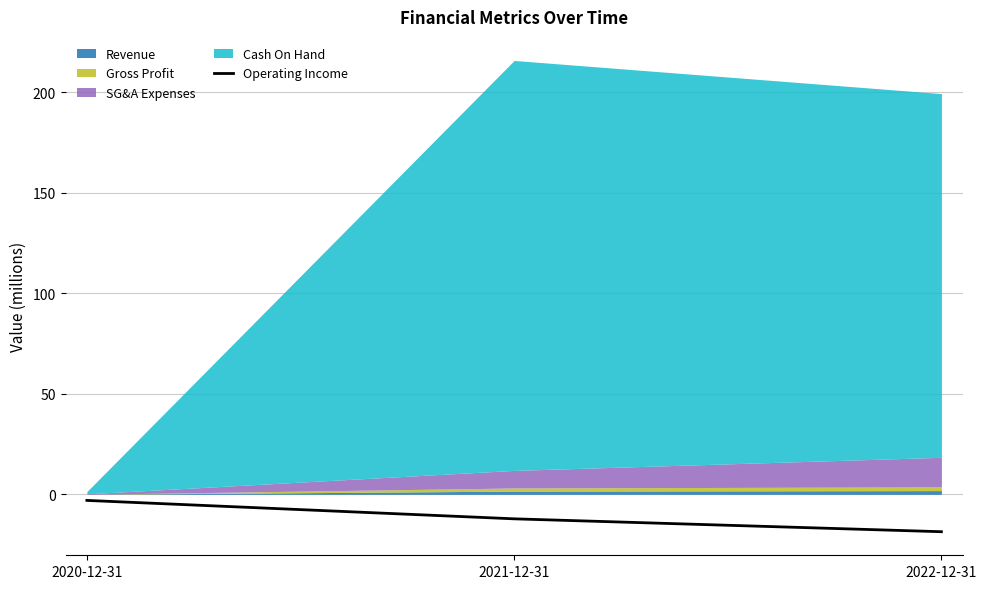

At which category does the chart reach its peak across all series?

2020-12-31